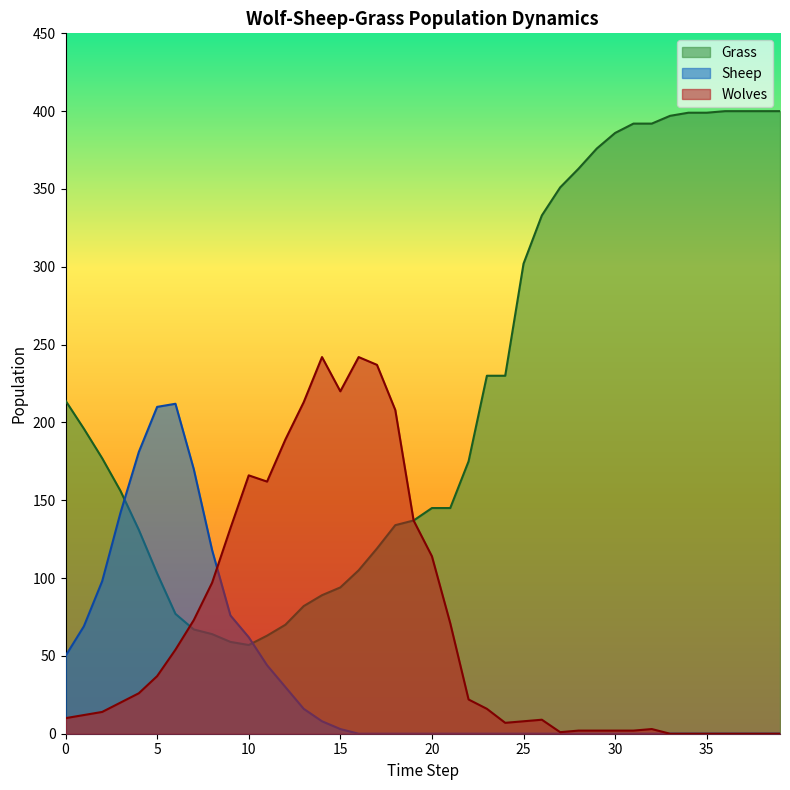

In Wolves, how many points are lower than both neighbors (excluding endpoints)?

4